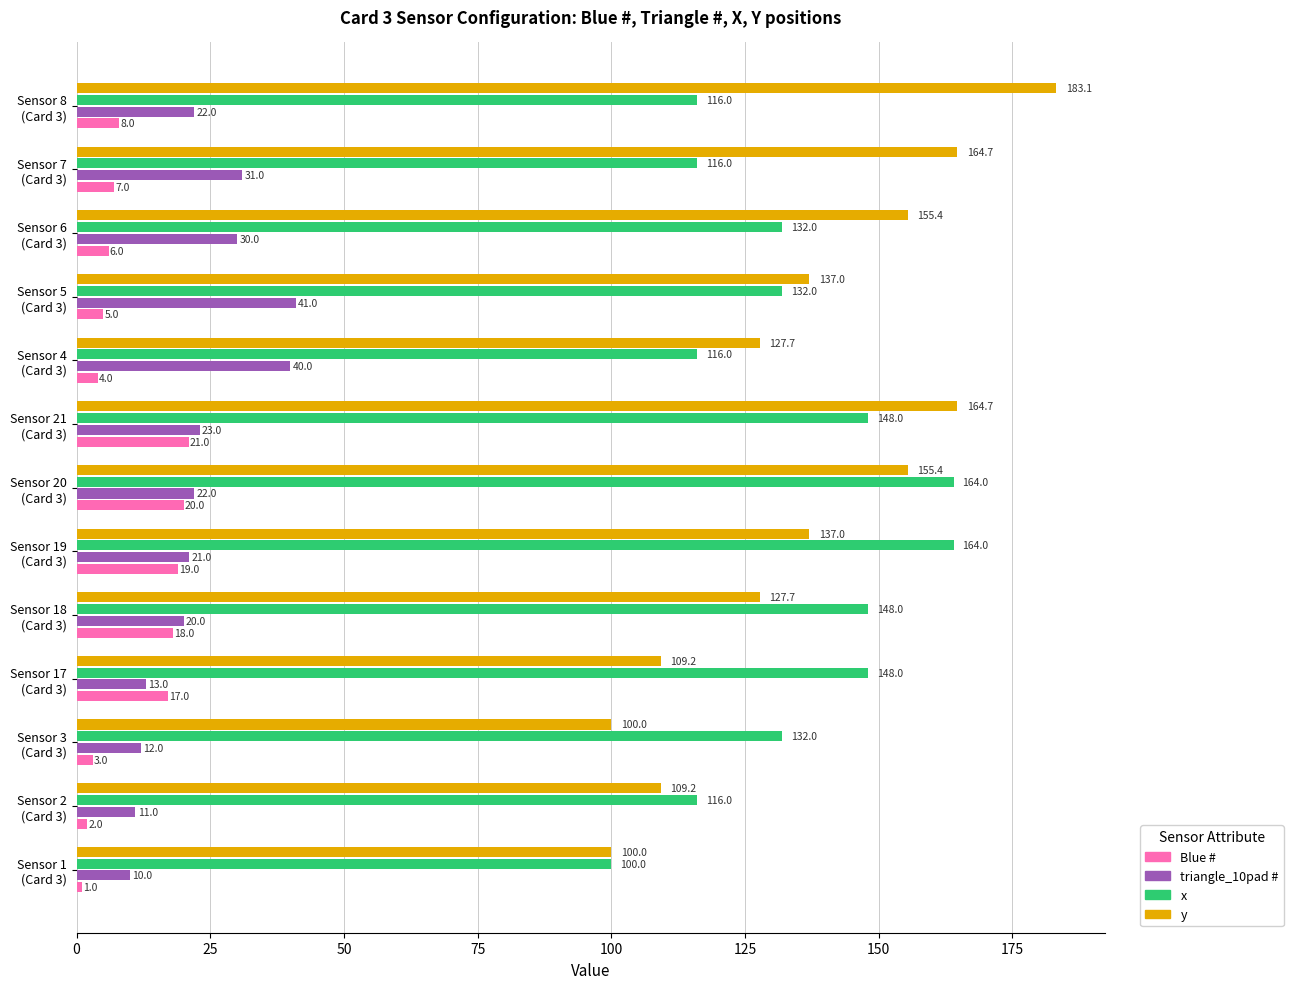

Which series has the largest range (max minus min)?

y